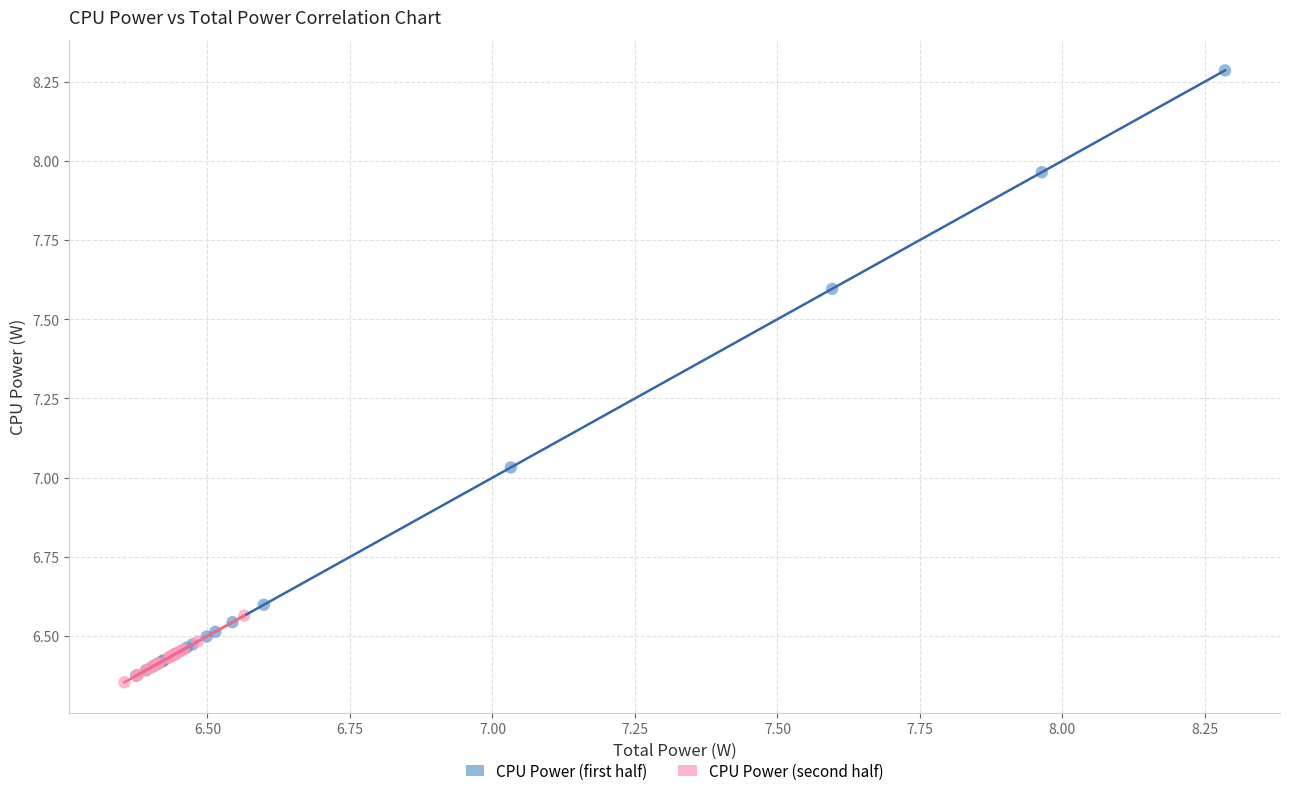

What are all the series names shown in the legend?

CPU Power (first half), CPU Power (second half)